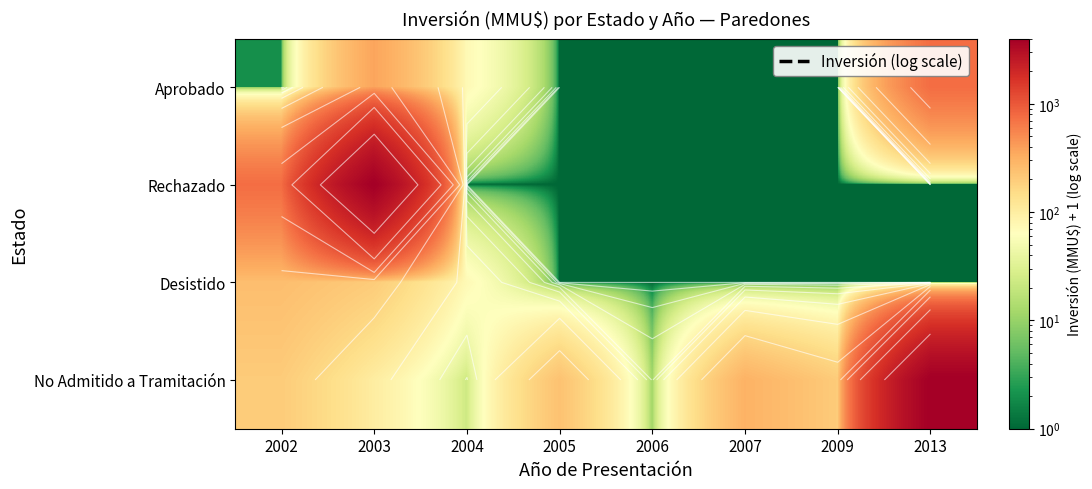

At which label is Rechazado closest to 2001?

2002